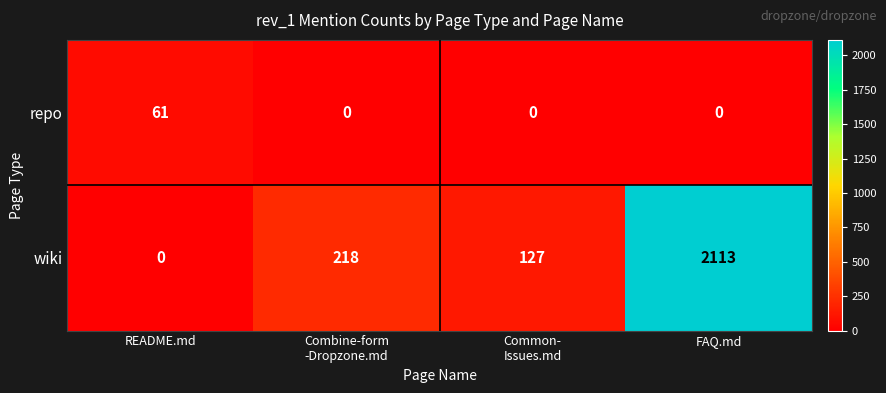

Which series has the largest range (max minus min)?

wiki